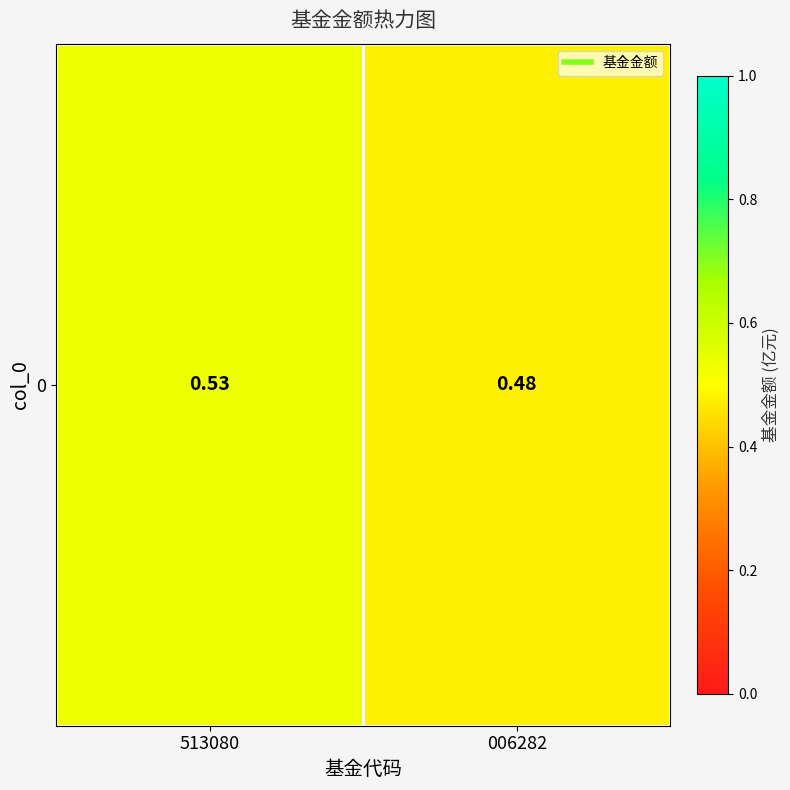

The chart shows a value of 0.5 at 006282. True or false?

True